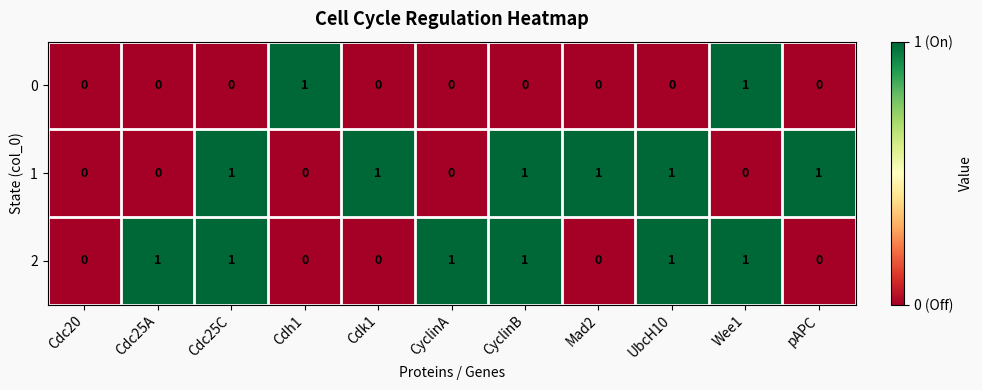

How many 0 values are between 0 and 1?

11